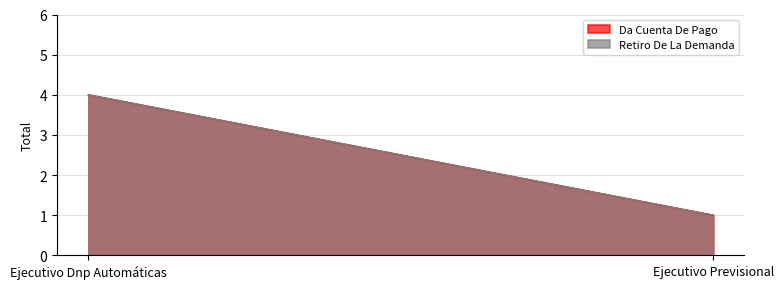

Rank the series by their maximum value, from highest to lowest.

Da Cuenta De Pago, Retiro De La Demanda